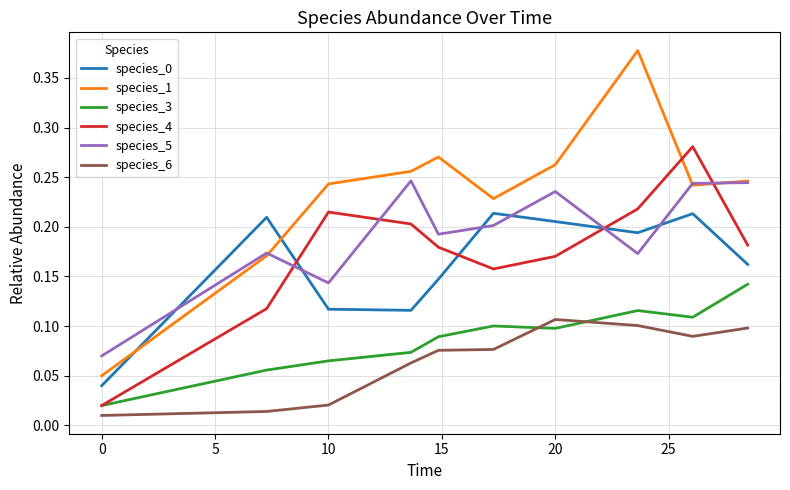

Count the species_5 values in the range 0 to 1.

10